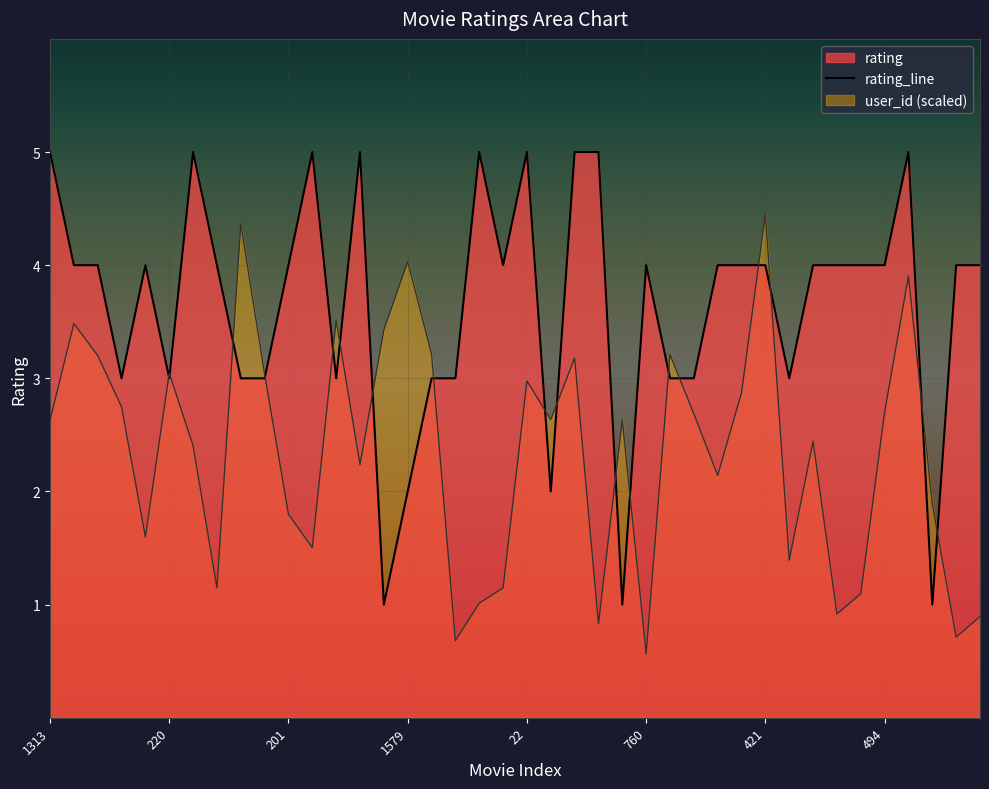

Reading right to left, list all the values displayed in this chart.

rating: 4.0	4.0	1.0	5.0	4.0	4.0	4.0	4.0	3.0	4.0	4.0	4.0	3.0	3.0	4.0	1.0	5.0	5.0	2.0	5.0	4.0	5.0	3.0	3.0	2.0	1.0	5.0	3.0	5.0	4.0	3.0	3.0	4.0	5.0	3.0	4.0	3.0	4.0	4.0	5.0
user_id_norm: 0.9	0.7	1.9	3.9	2.7	1.1	0.9	2.4	1.4	4.5	2.9	2.1	2.7	3.2	0.6	2.6	0.8	3.2	2.6	3.0	1.1	1.0	0.7	3.2	4.0	3.4	2.2	3.5	1.5	1.8	3.0	4.4	1.1	2.4	3.0	1.6	2.7	3.2	3.5	2.6